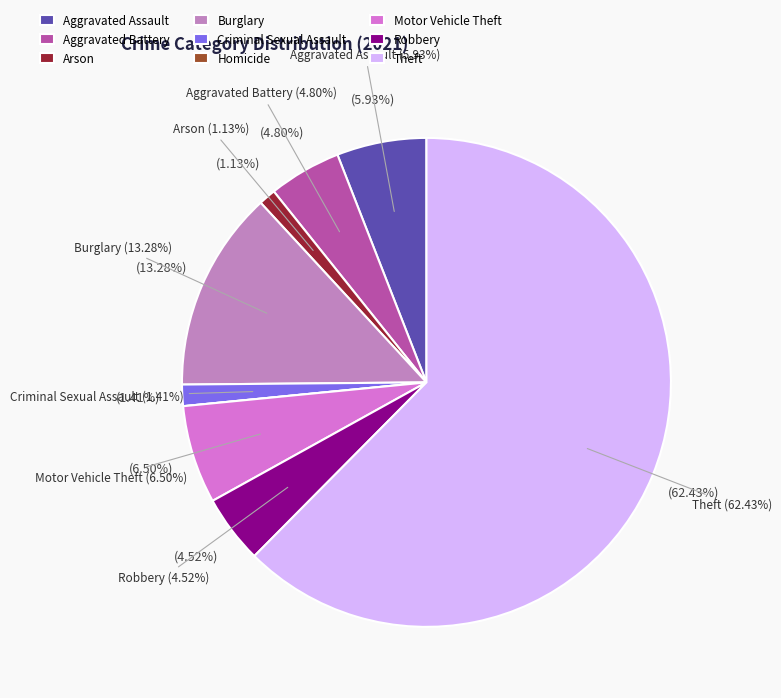

True or false: Robbery accounts for 19% of the total.

False